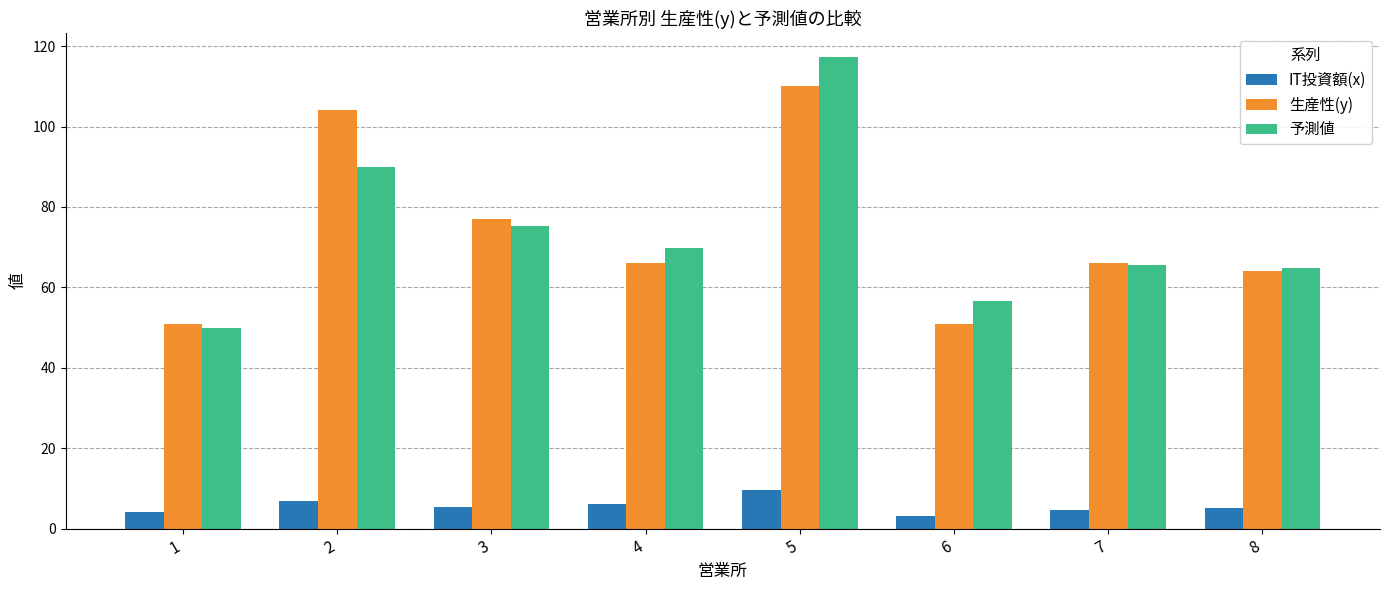

What is the difference between the highest and lowest values at 4?

63.5